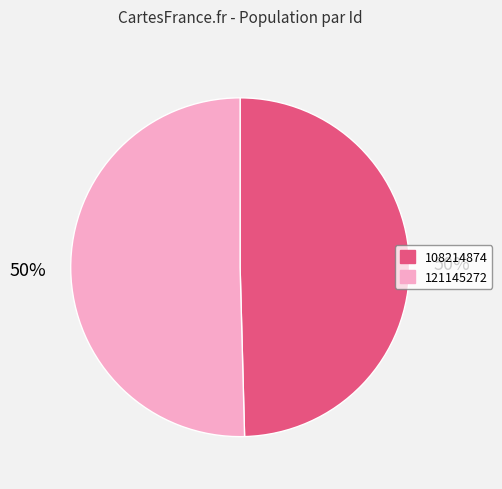

What is the ratio of the value at 121145272 to the value at 108214874?

1.0